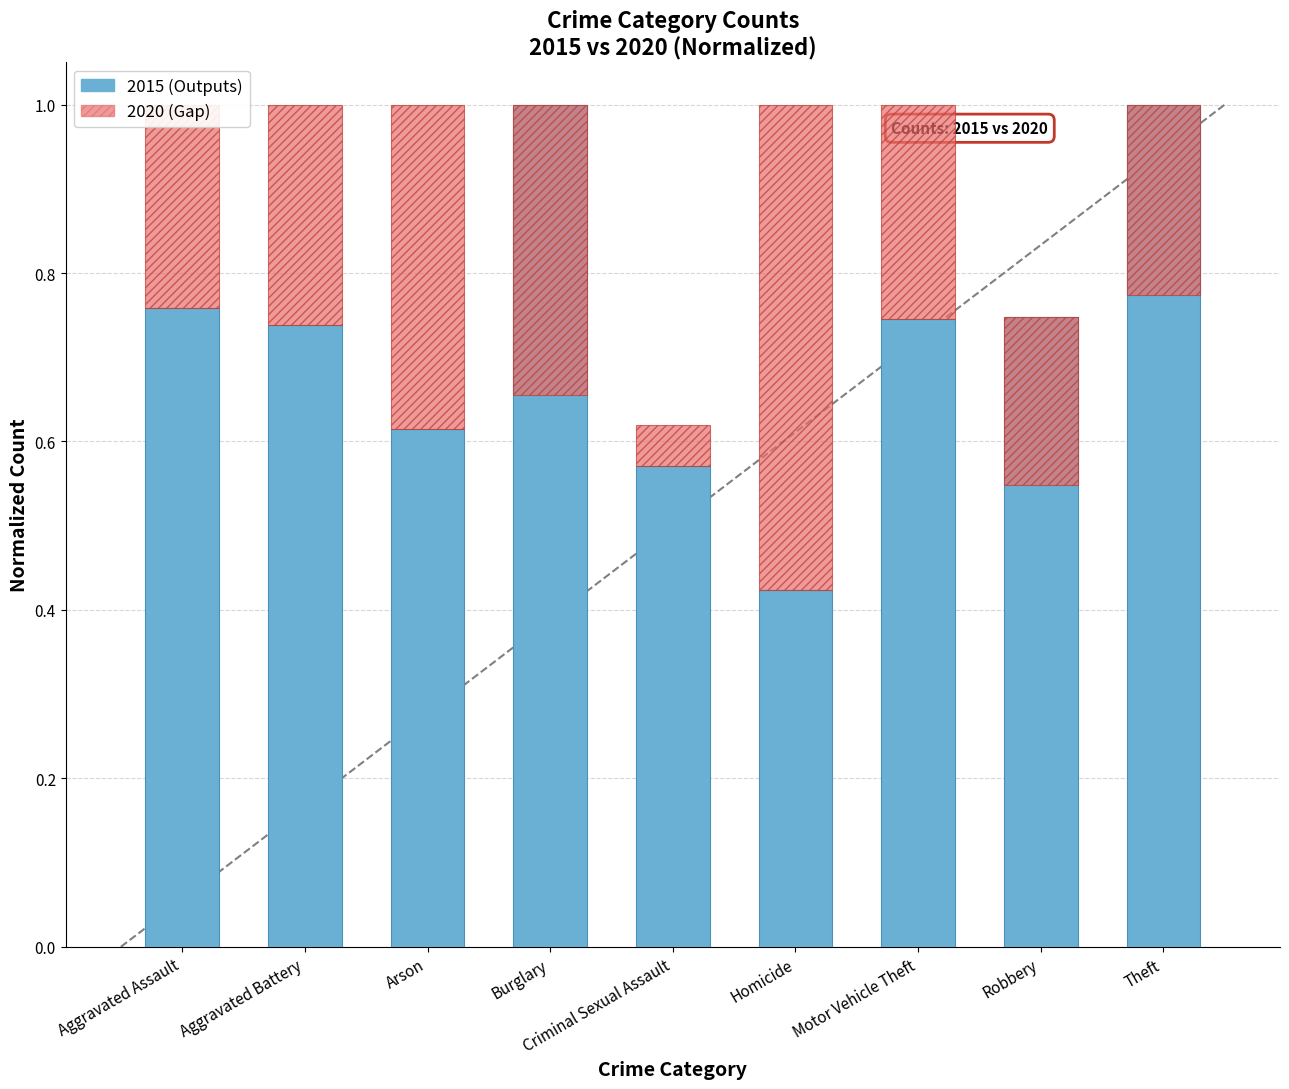

How many groups of bars are there?

9